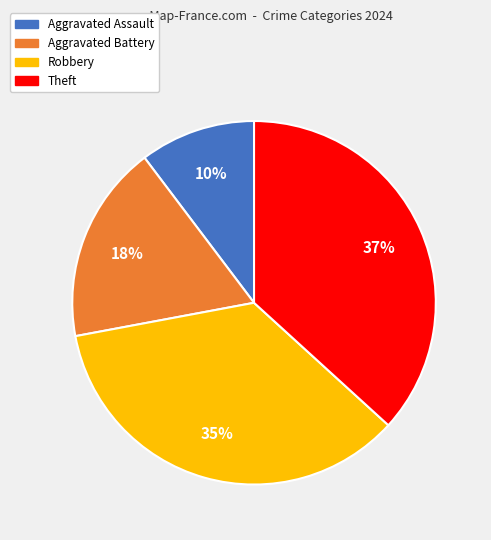

What is the smallest slice in the pie chart?

Aggravated Assault